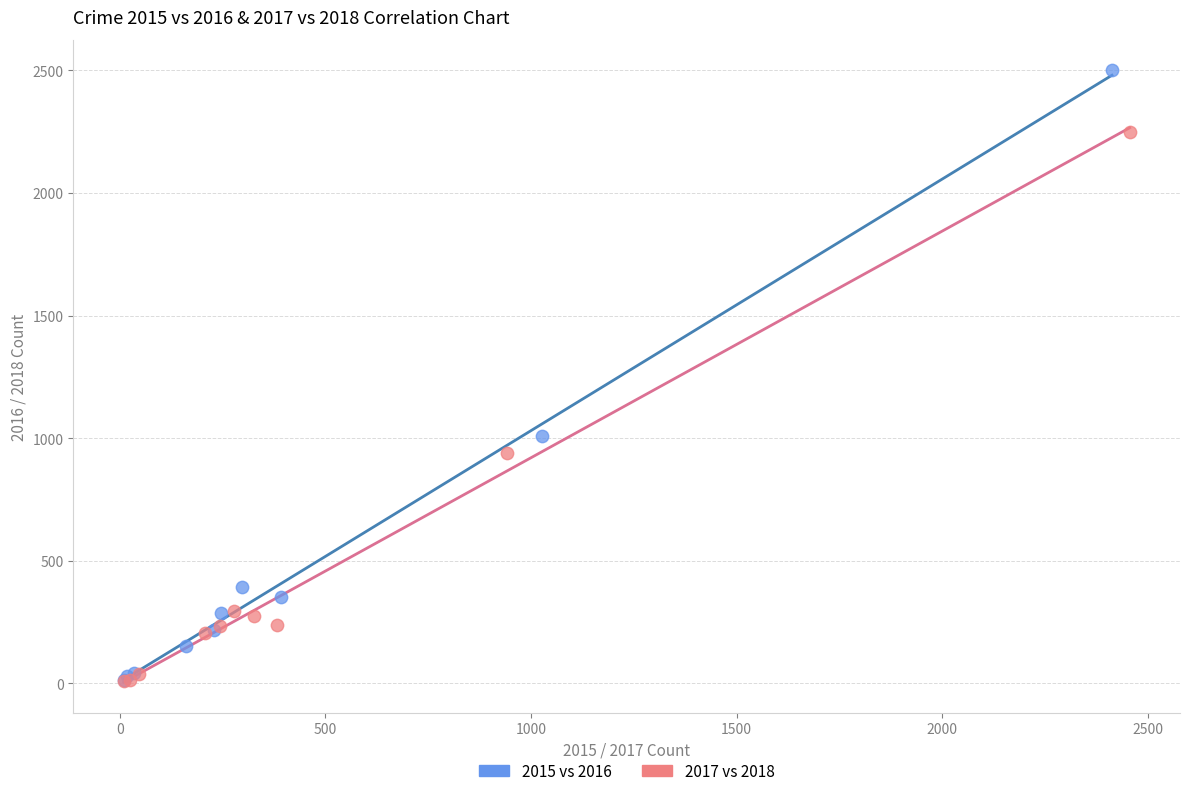

Which series has the largest Y range (max minus min)?

2015 vs 2016